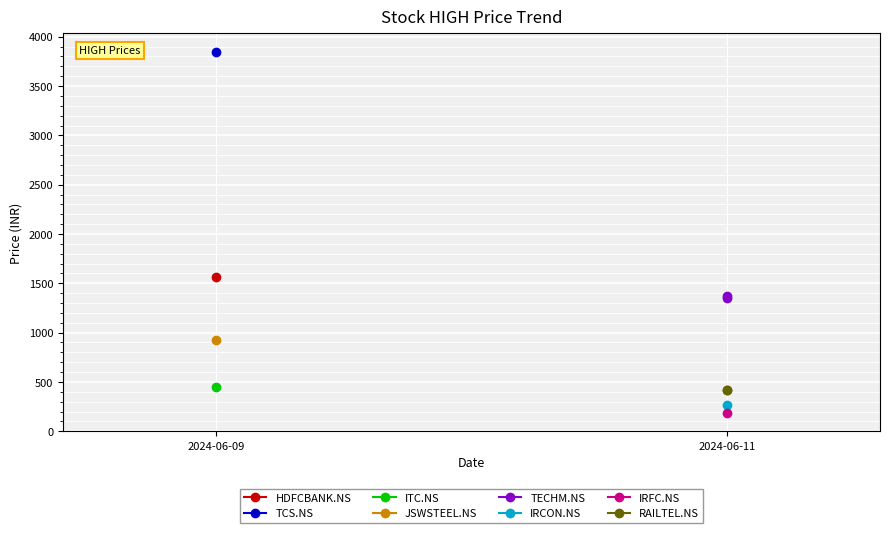

Is it true that RAILTEL.NS equals 415 at 2024-06-11?

True